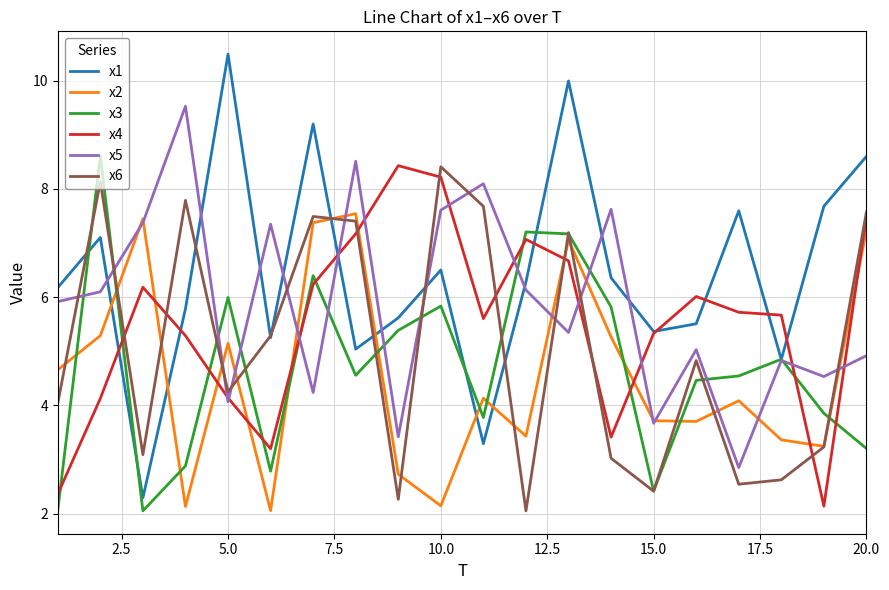

What is the highest value of the x1 series?

10.5